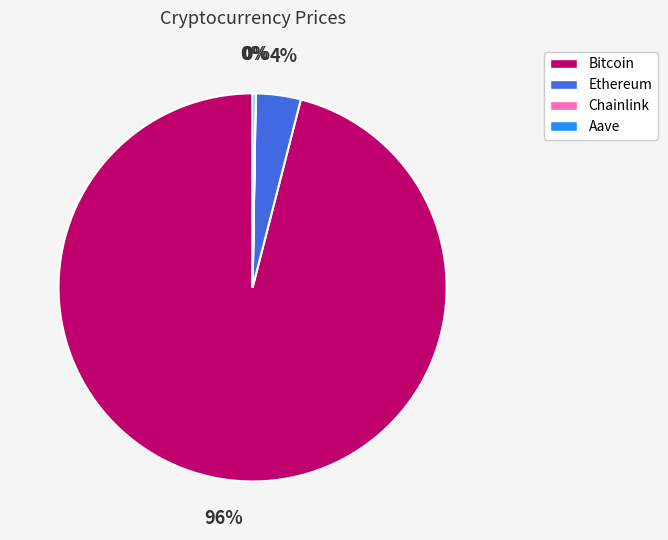

Do Ethereum and Bitcoin together represent more than half of the pie?

Yes